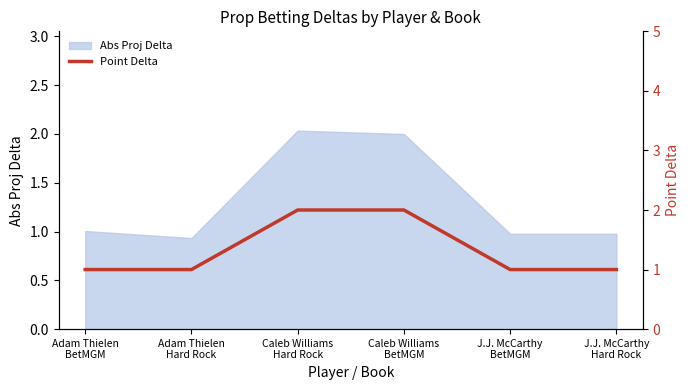

Does the chart display data point markers on the line(s)?

No